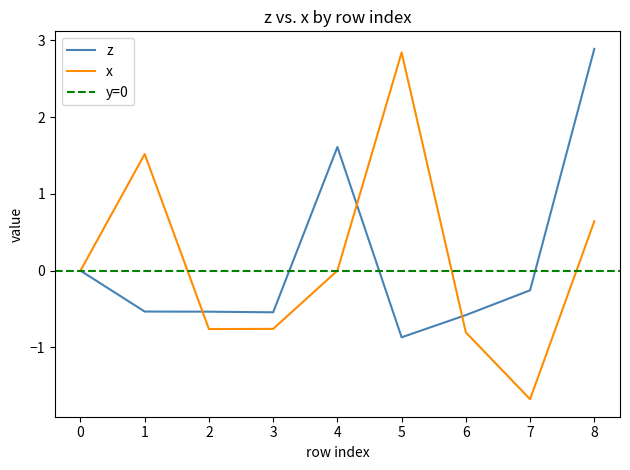

Is this an area chart (filled region under the line)?

No